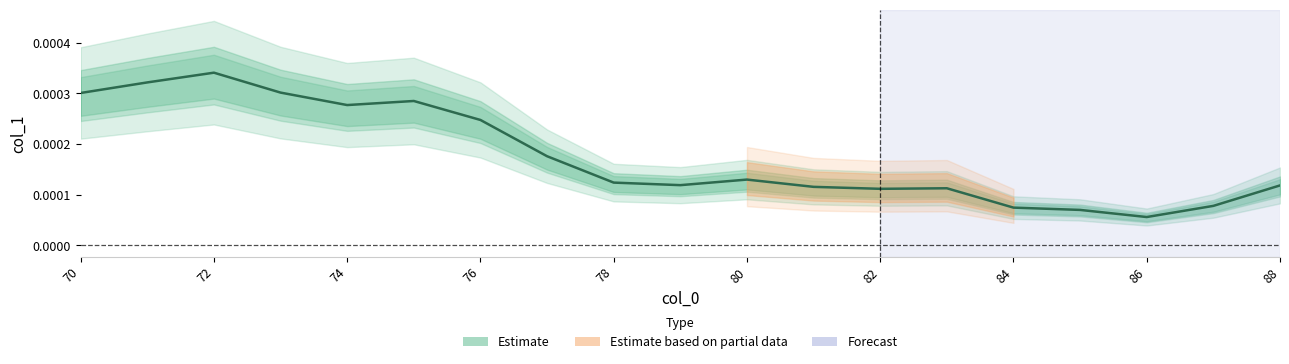

How many values are between 0 and 1?

19